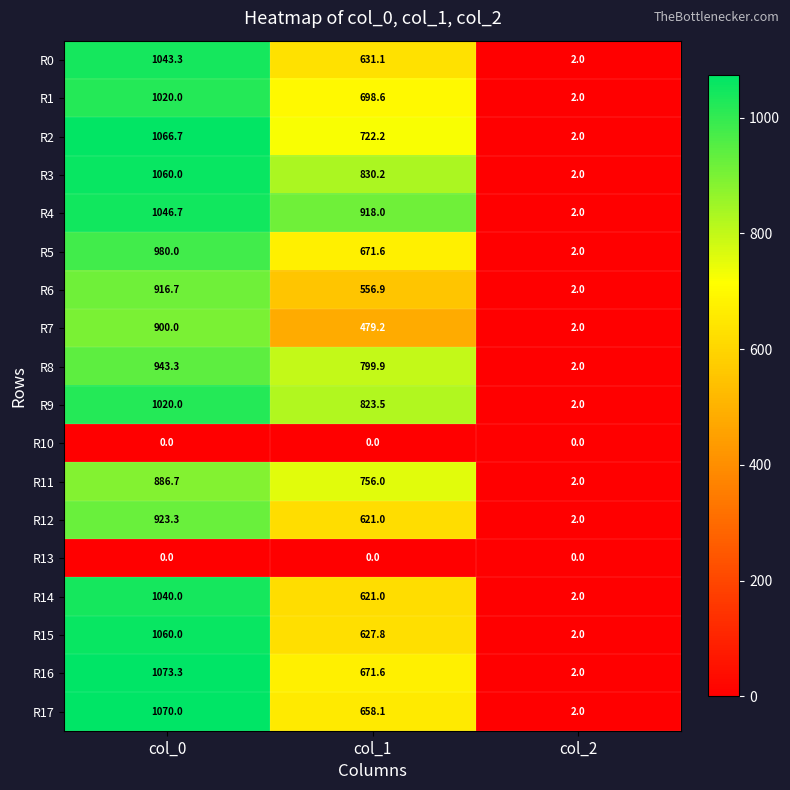

What is the sum of the R2 values at col_2 and col_0?

1068.7